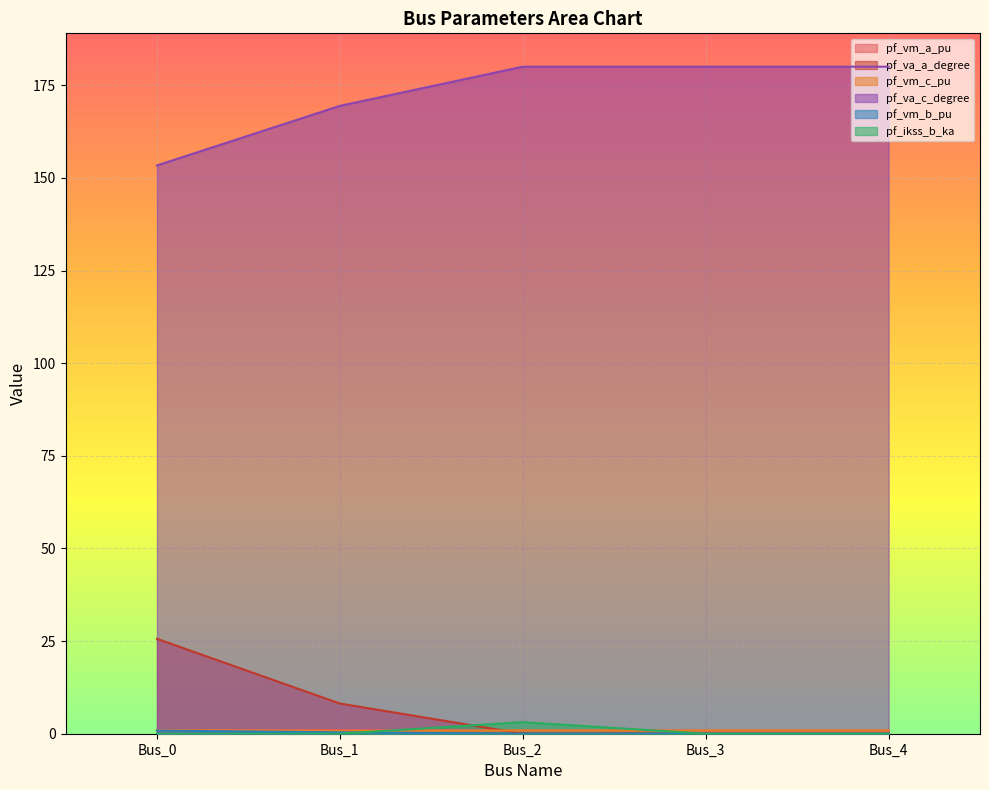

Which series has the widest spread of values?

pf_va_c_degree